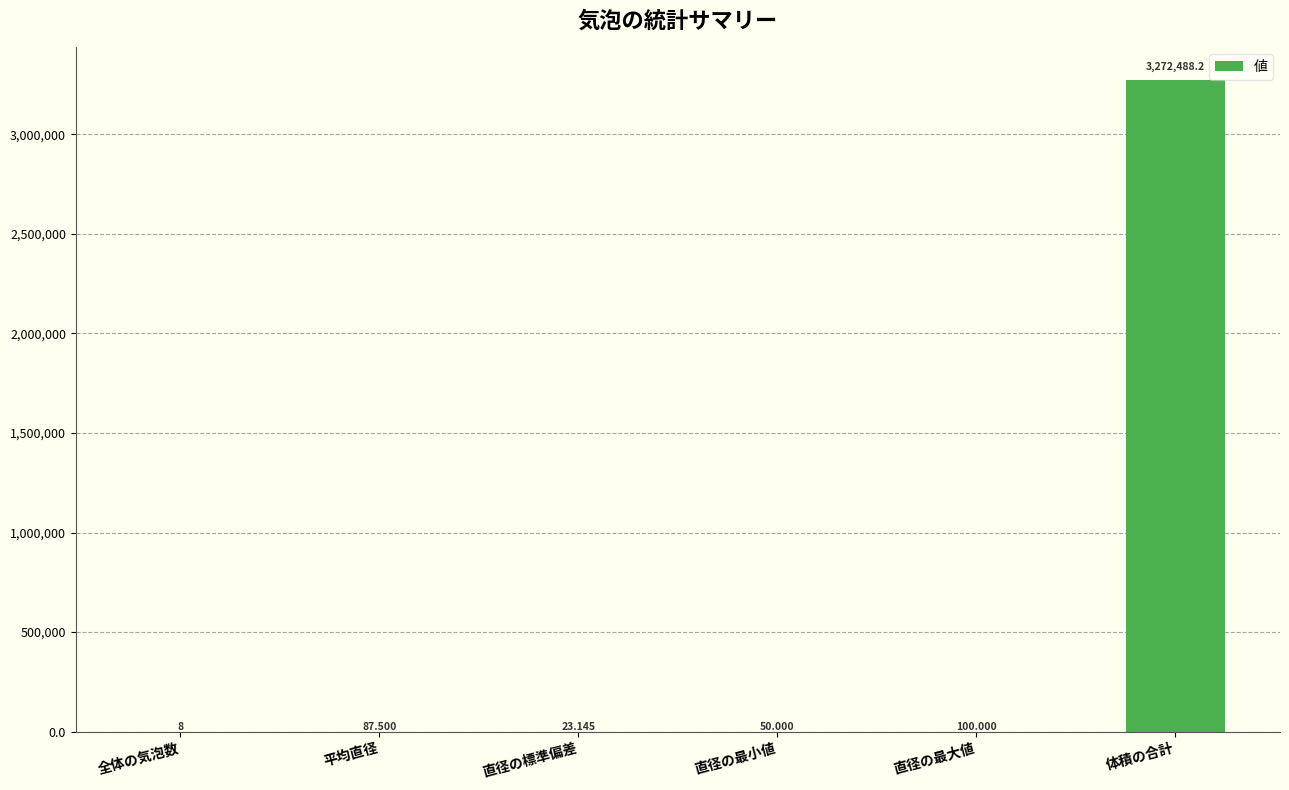

True or false: the data shows 5498740.8 at 体積の合計.

False